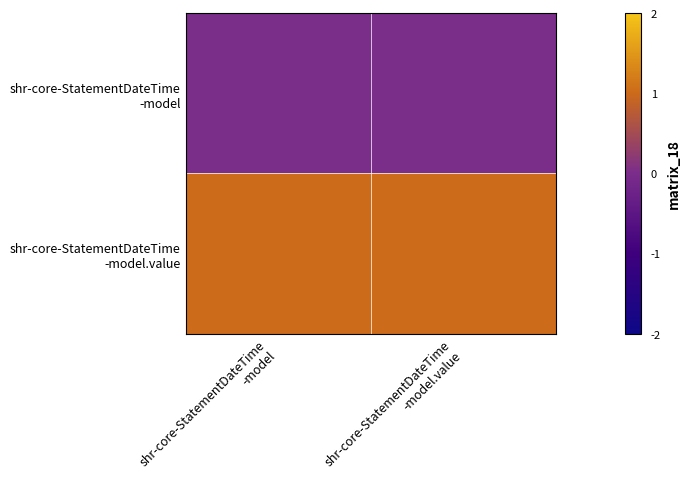

List the series in order of their overall mean, highest first.

shr-core-StatementDateTime -model.value, shr-core-StatementDateTime -model